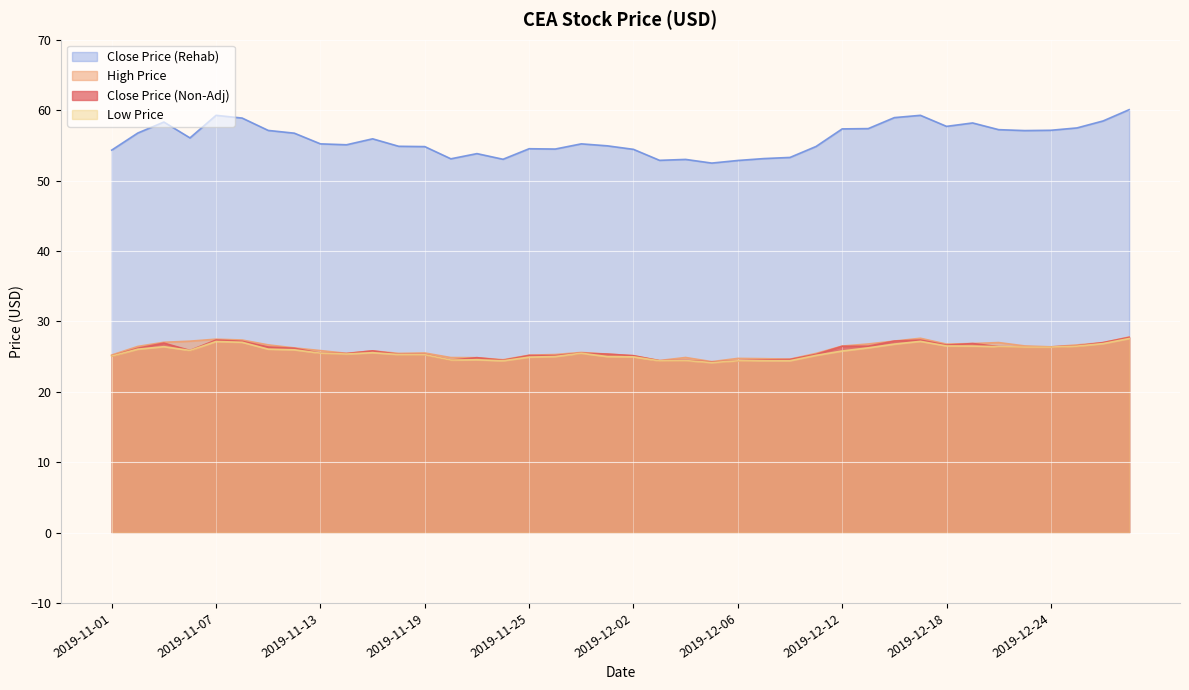

What is the difference between the ths_high_price_uss values at 2019-11-26 and 2019-11-22?

0.7